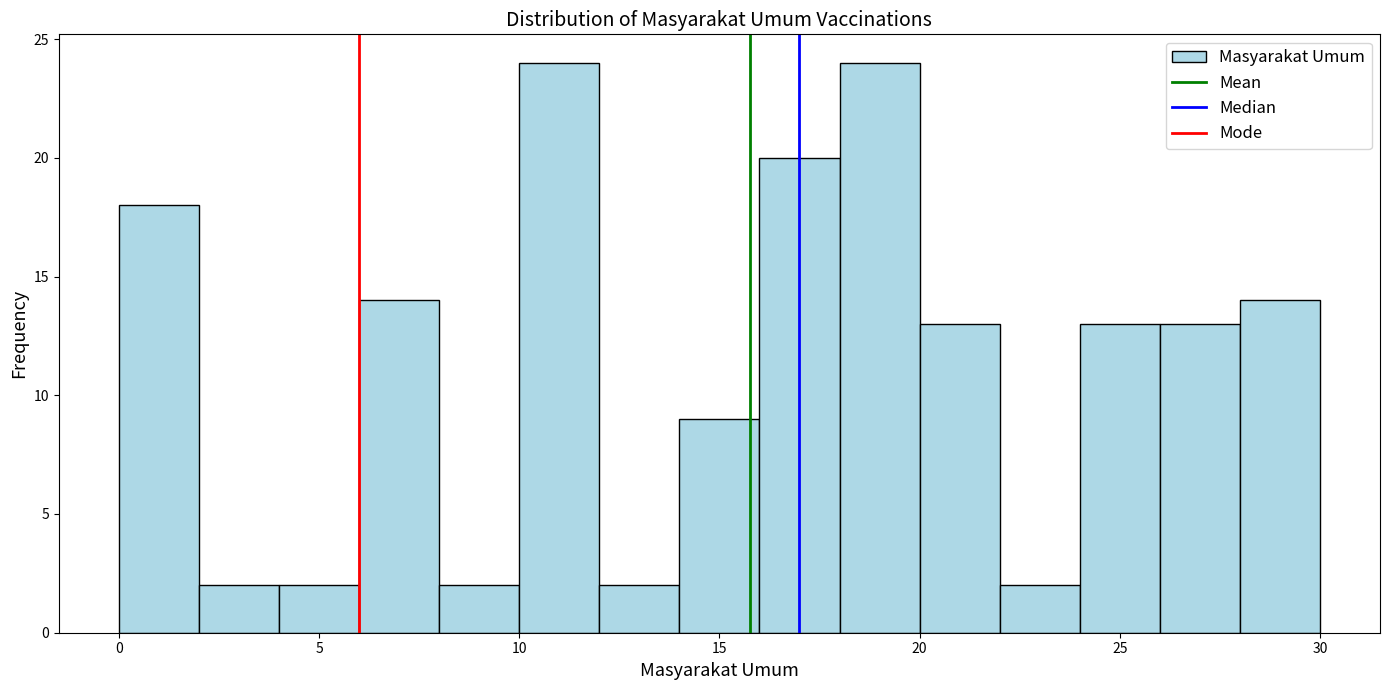

What is the height of the bar covering 6 to 8 on the x-axis? The values are not printed on the chart, so give them approximately, as read against the axis.

14